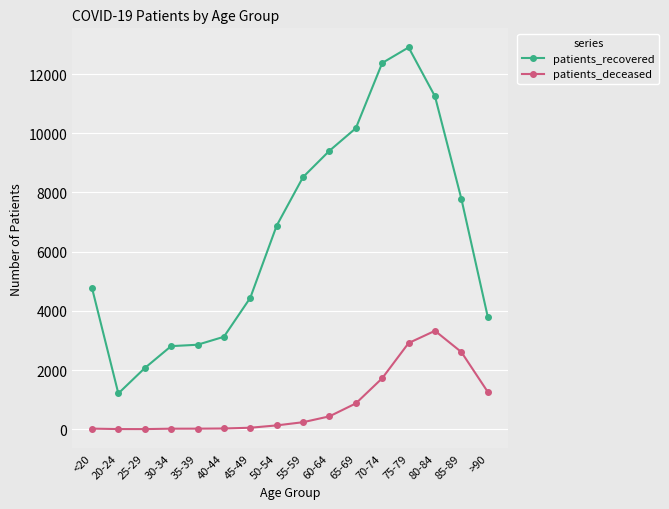

True or false: patients_recovered and patients_deceased intersect in this chart.

False